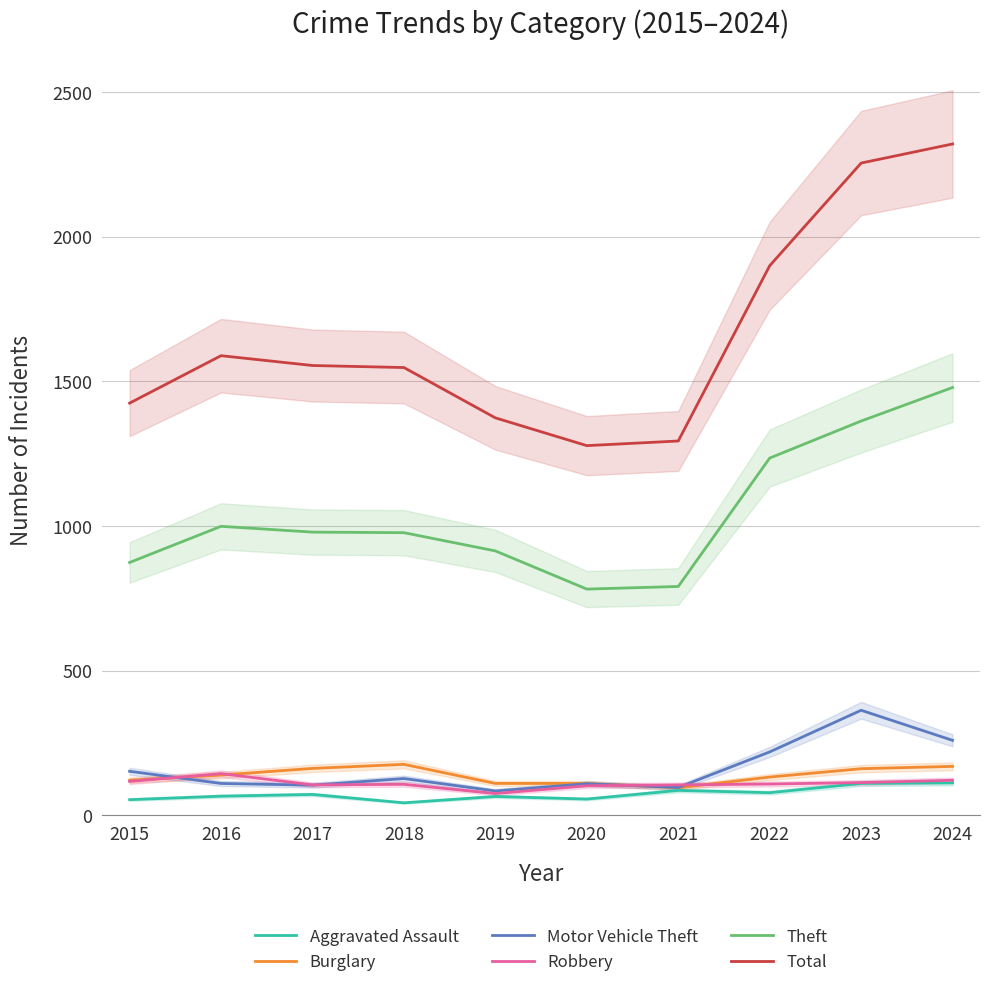

What is the difference between the highest and lowest values at 2022?

1822